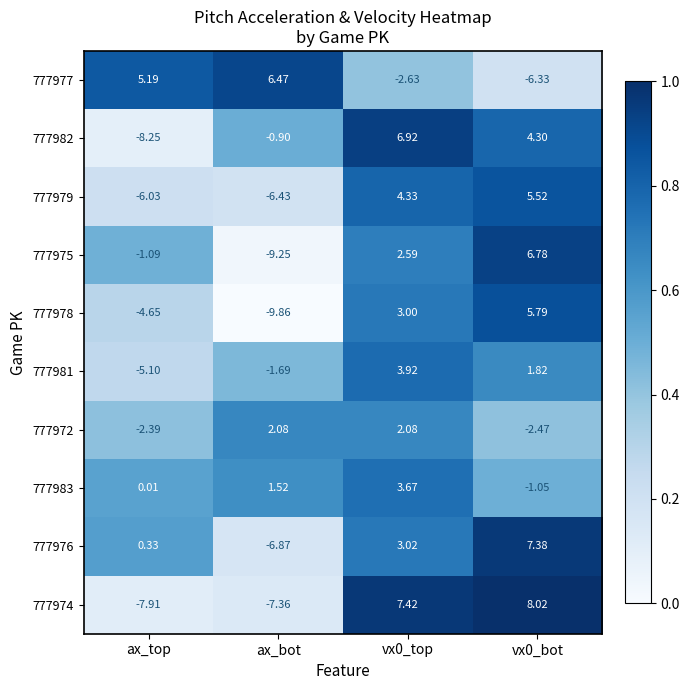

Is the value of 777974 at vx0_top greater than the value of 777983 at vx0_bot?

Yes